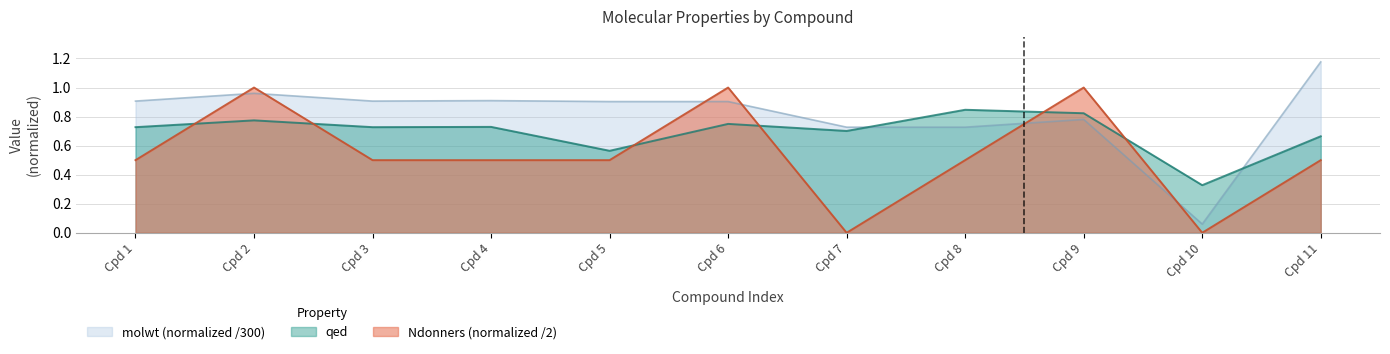

Which series ends up on top after the final intersection of Ndonners (normalized /2) and molwt (normalized /300)?

molwt (normalized /300)